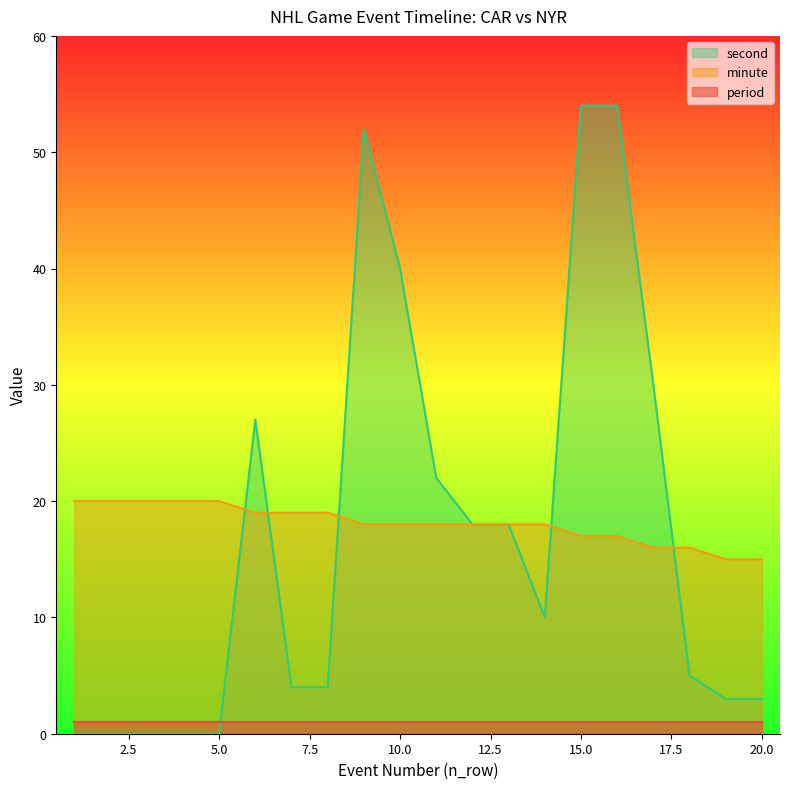

Where is the first local minimum for second?

14